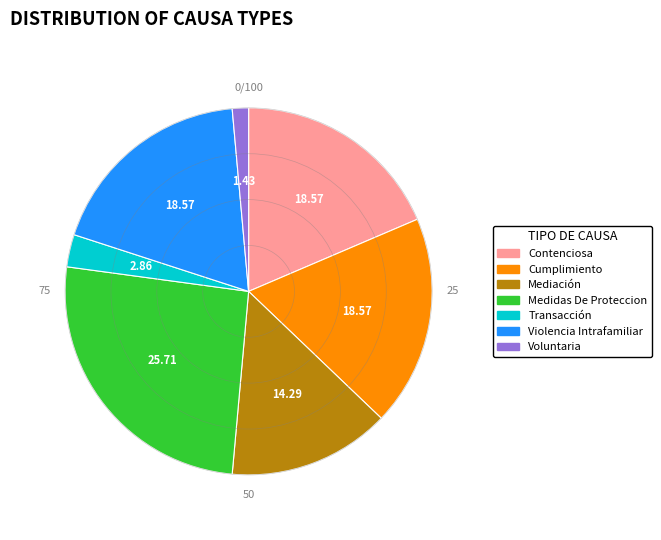

Is Cumplimiento the majority of the pie?

No